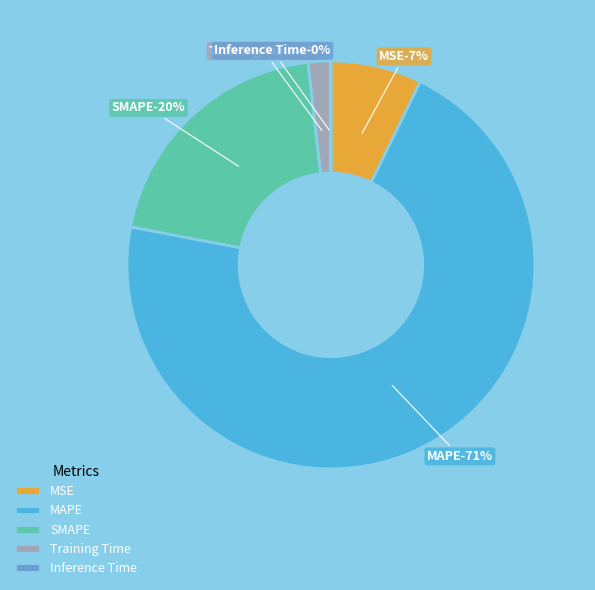

Which slice represents more than half of the pie?

MAPE